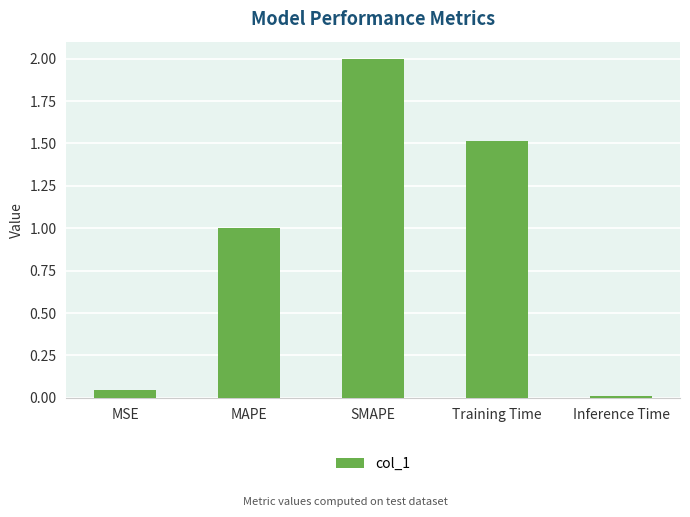

Are the bars horizontal?

No